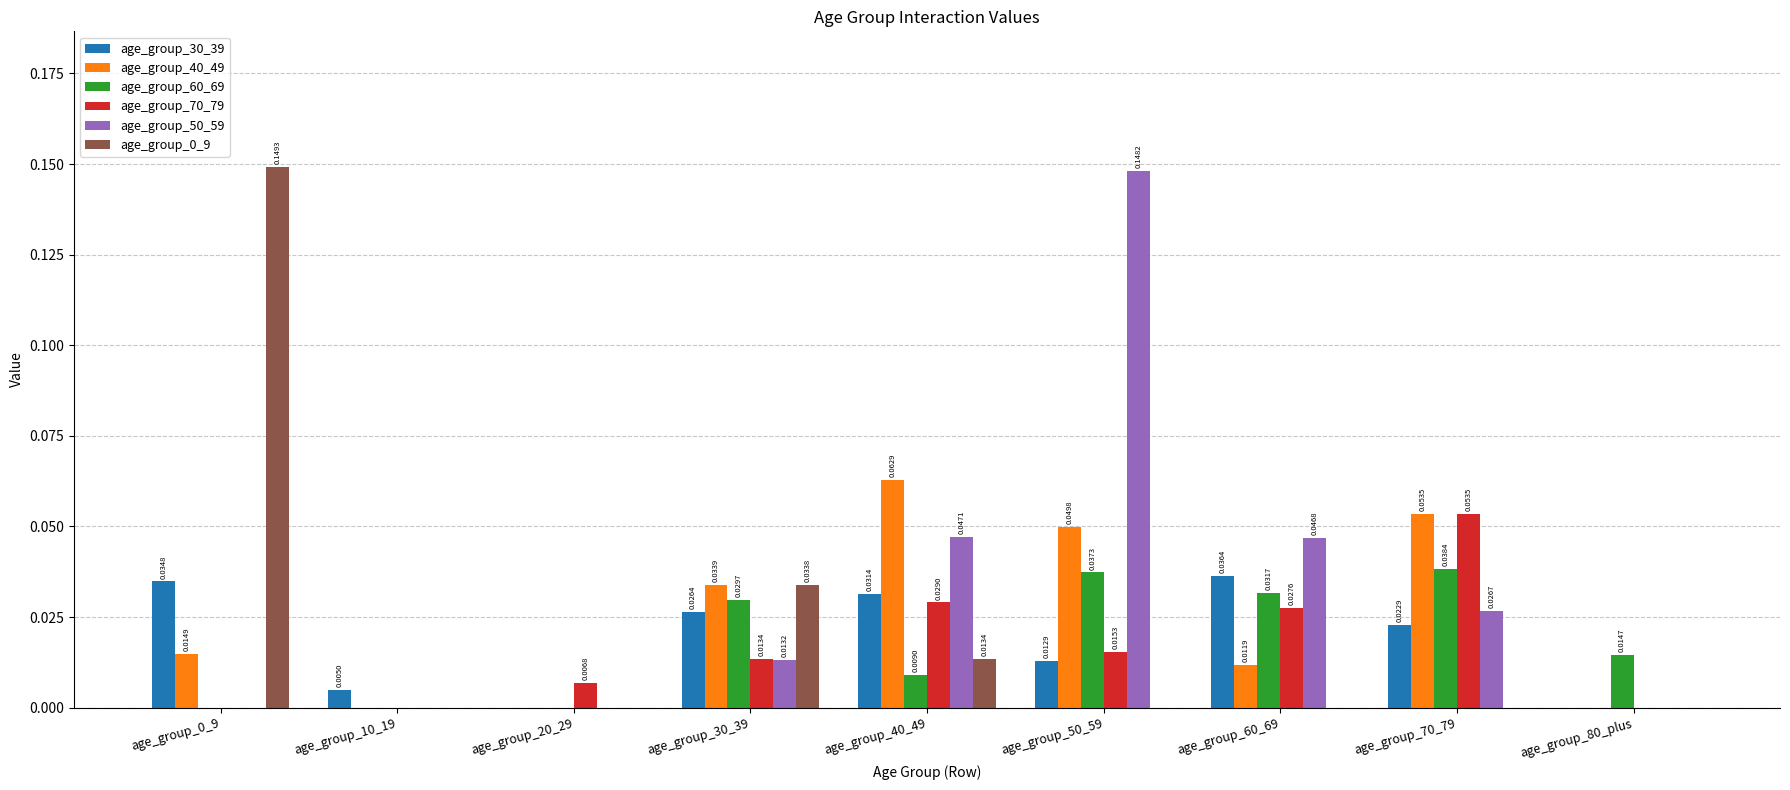

What is the sum of all age_group_50_59 values?

0.3